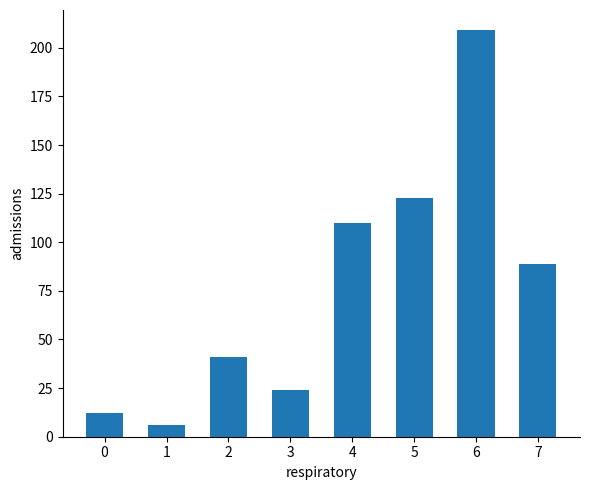

What is the greatest value displayed?

209